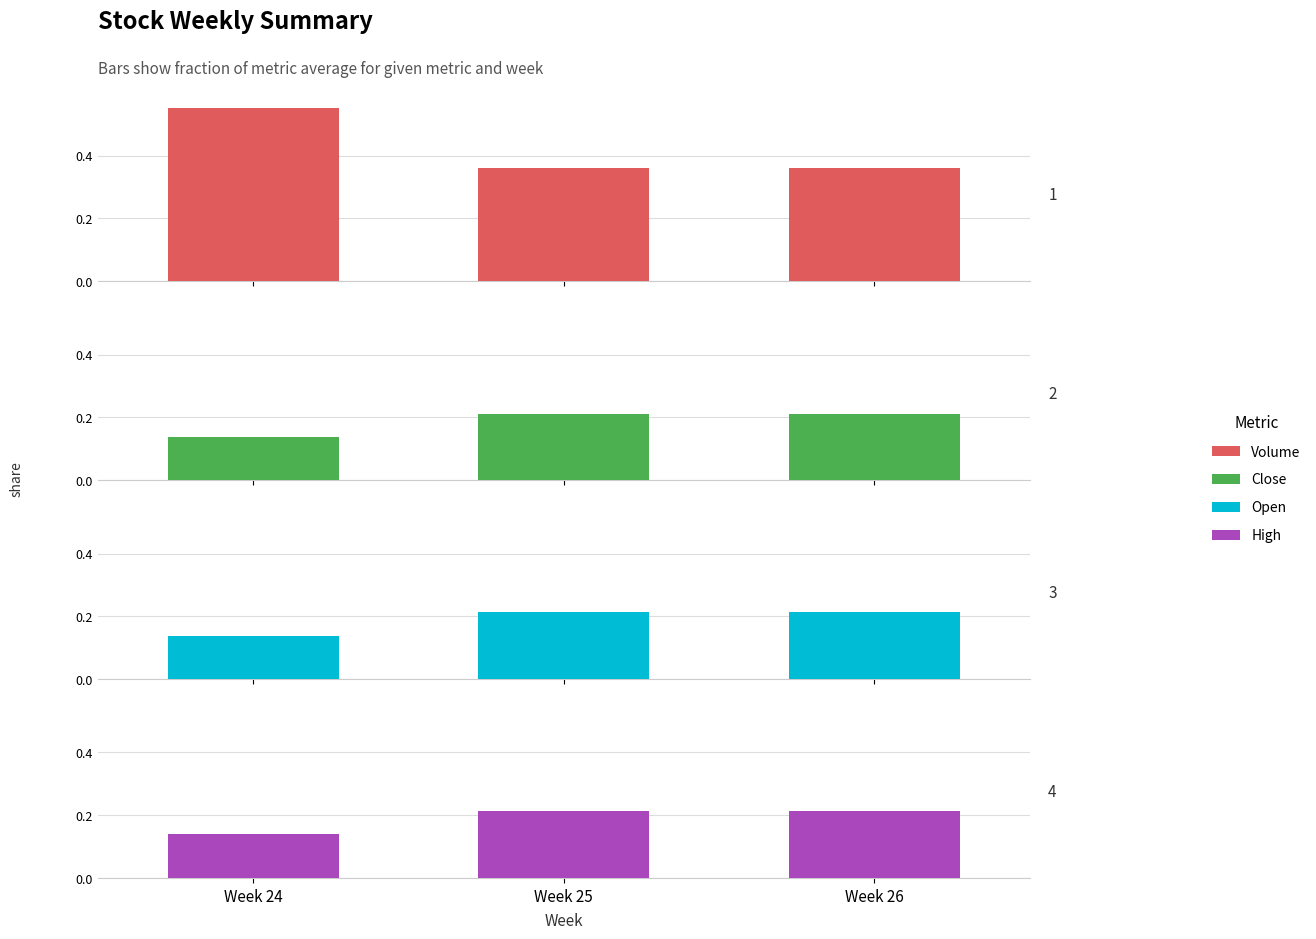

Are the bars grouped side by side (vs. stacked)?

Yes